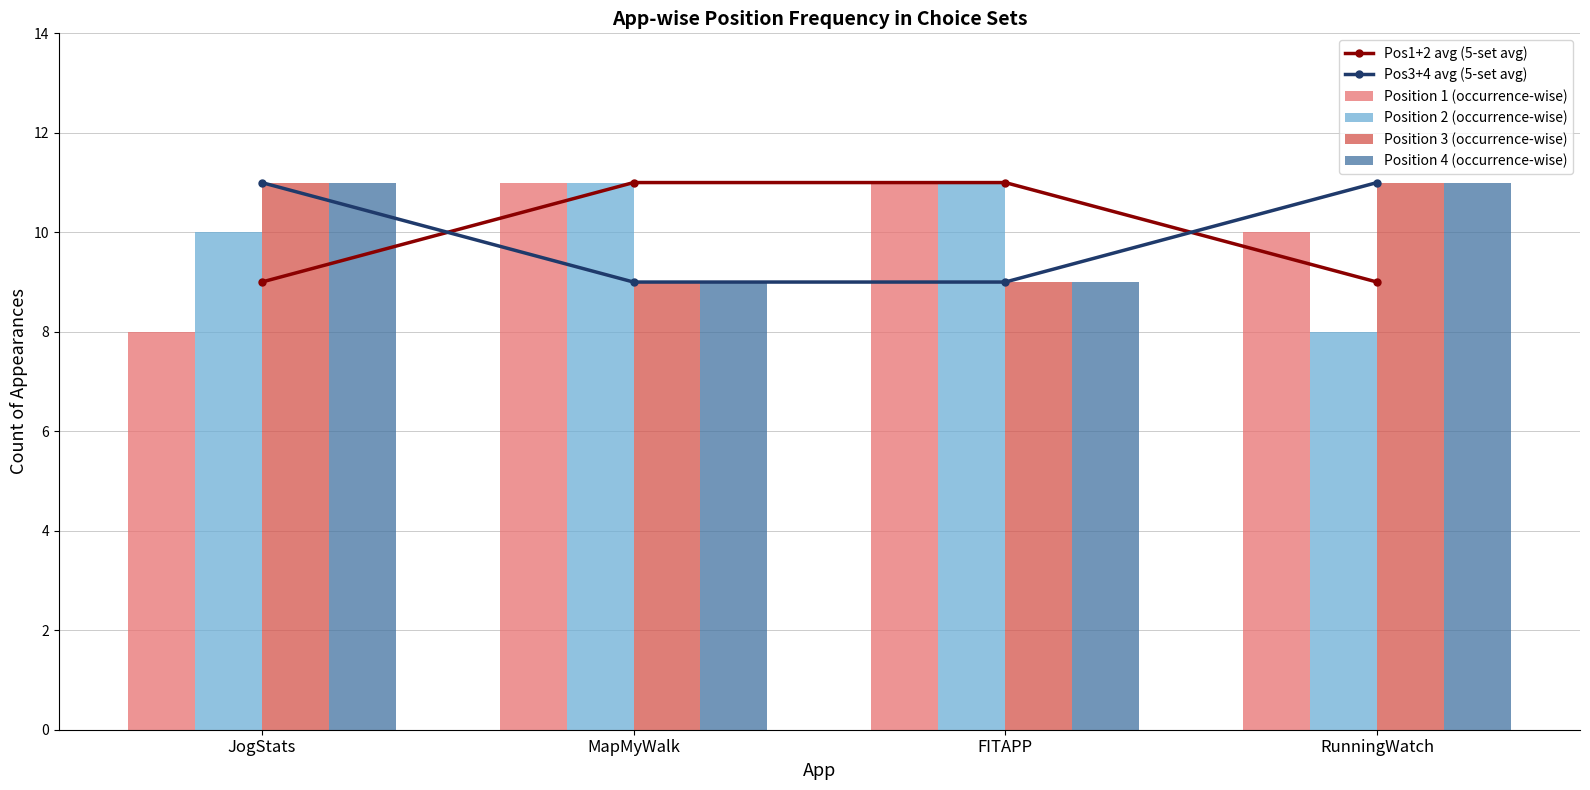

Is it true that Position 4 (occurrence-wise) equals 9 at MapMyWalk?

True